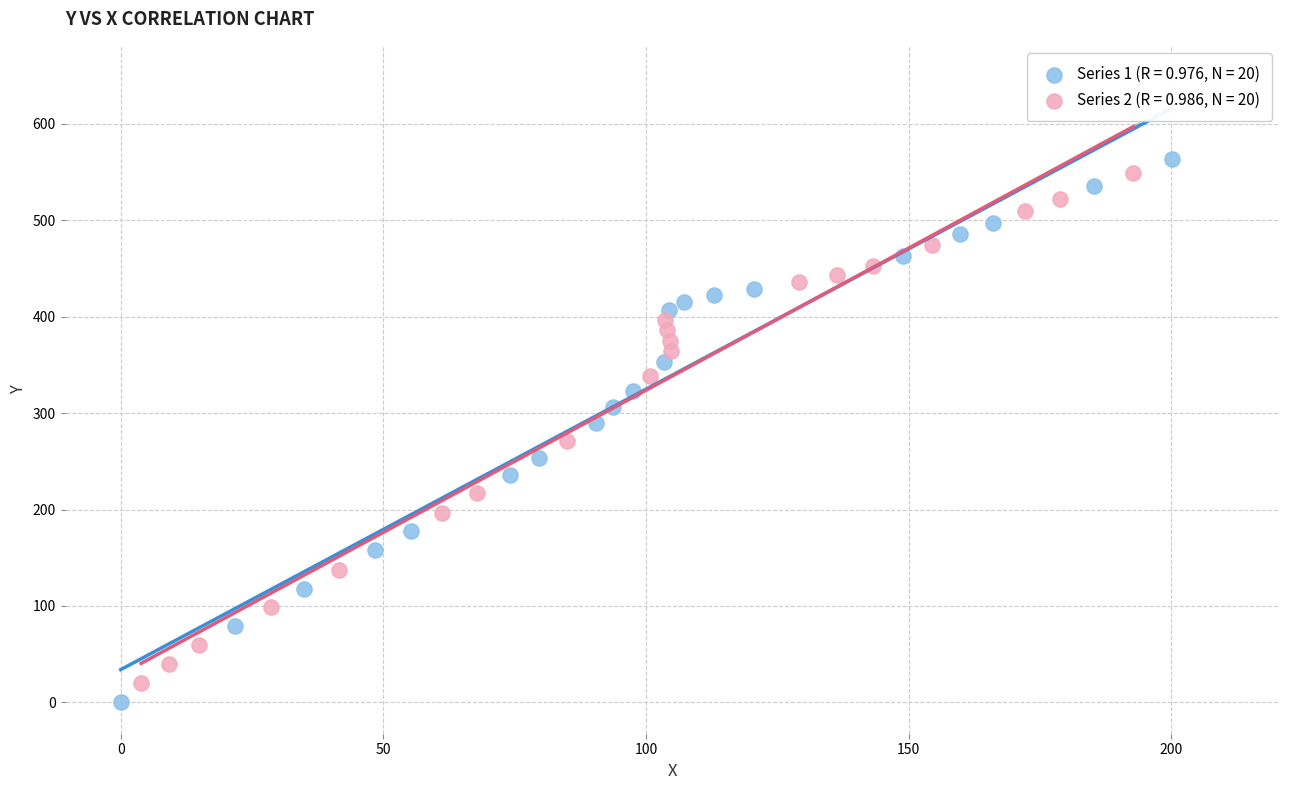

Which series contains the lowest Y value?

Series 1 (R = 0.976, N = 20)